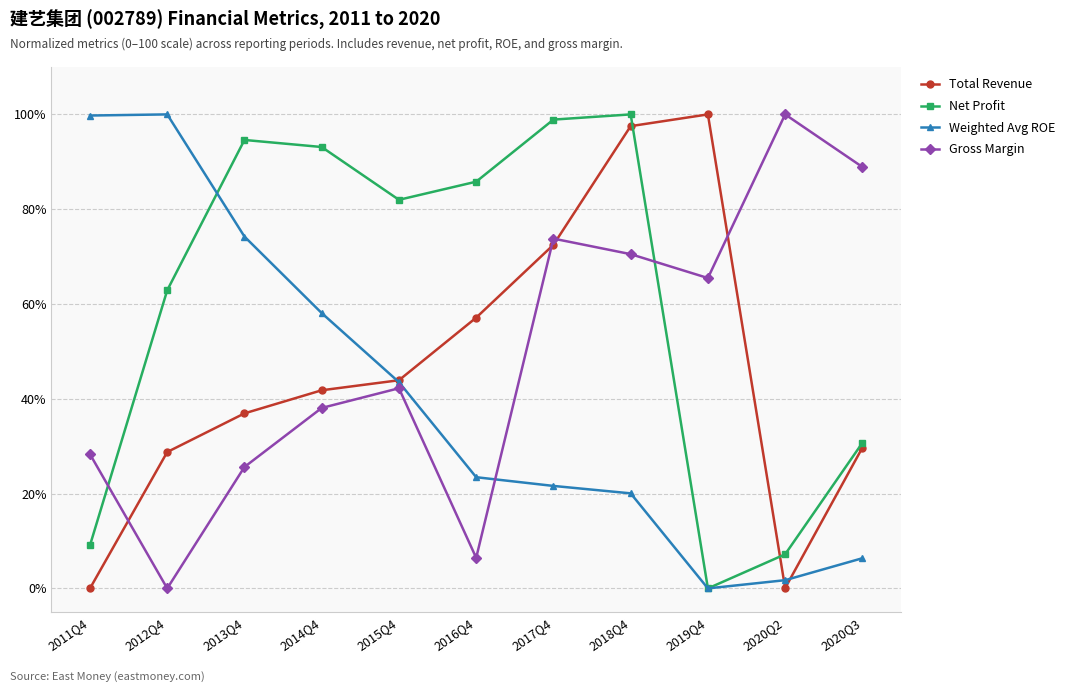

What is the difference between the Gross Margin values at 2011Q4 and 2012Q4?

28.3